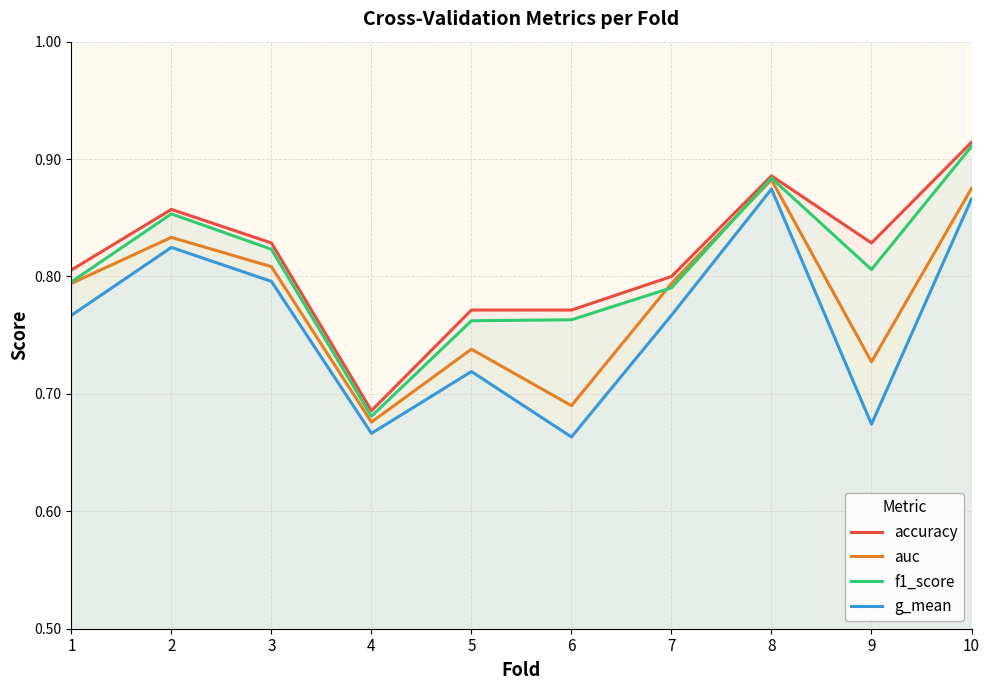

List the labels in order of accuracy value, largest first.

10, 8, 2, 3, 9, 1, 7, 5, 6, 4